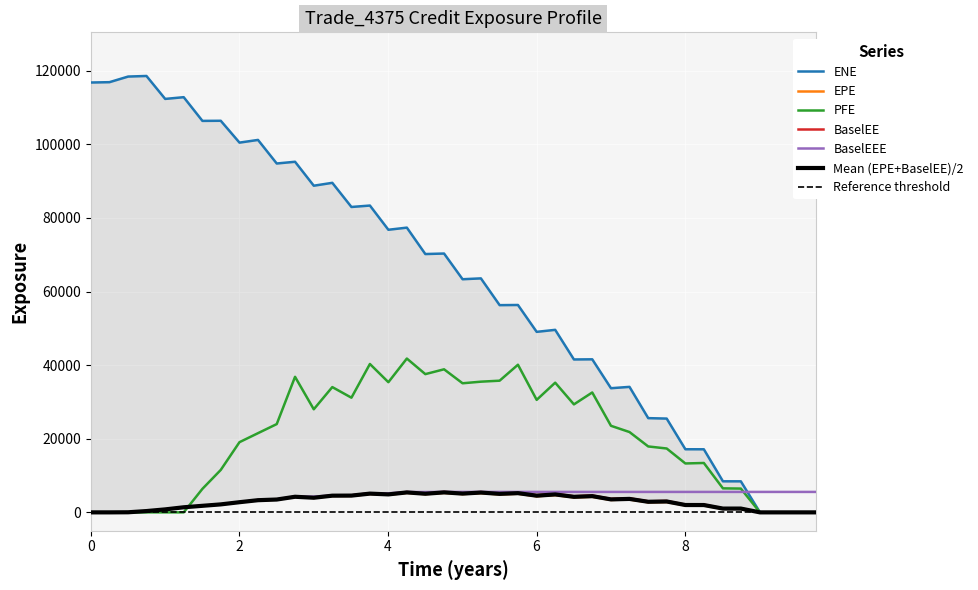

How many values in ENE are above zero?

36